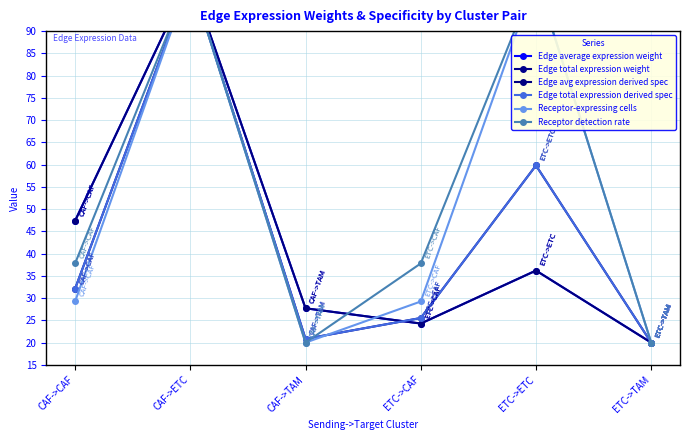

The value of Edge total expression derived spec at CAF->ETC is 102.0. True or false?

True